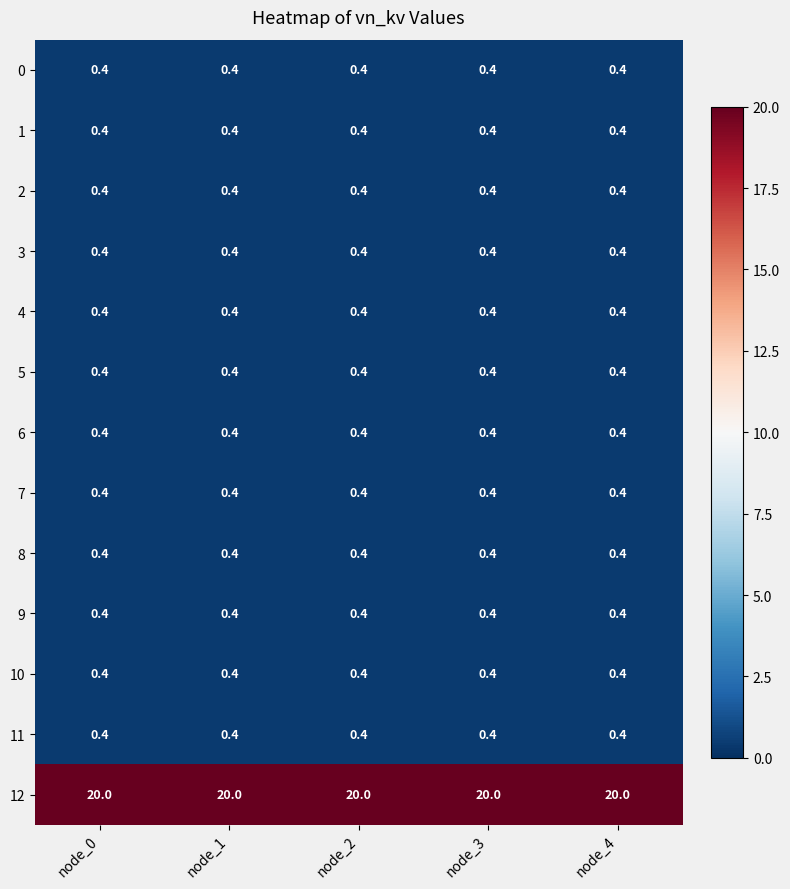

Is it true that 6 equals 0.4 at node_4?

True